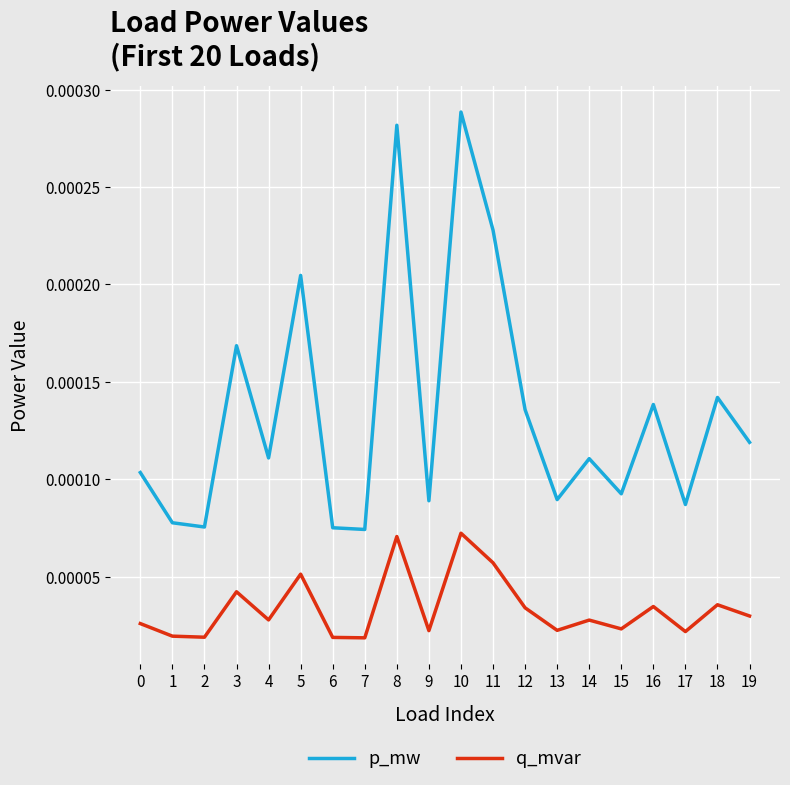

True or false: q_mvar and p_mw cross at least once.

False